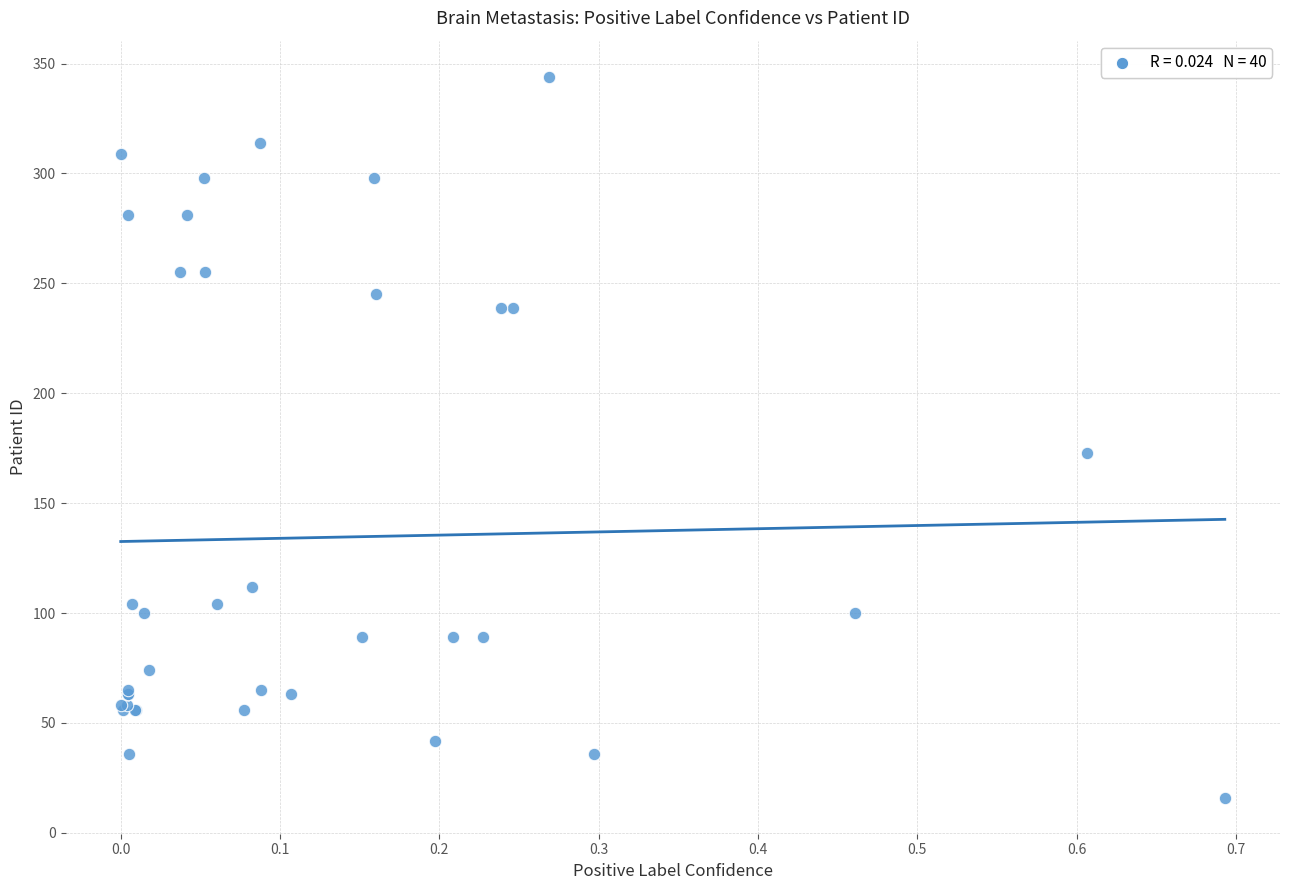

What Y value in the scatter plot is closest to 180?

173